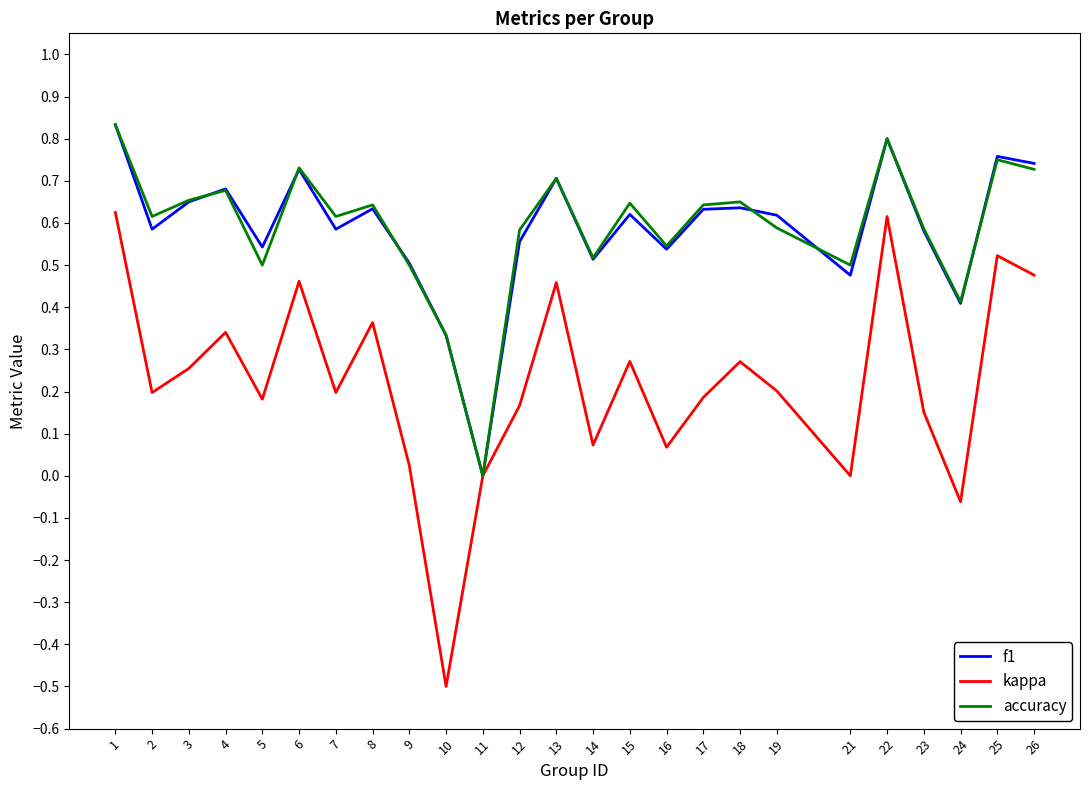

Which category has the lowest value in the f1 series?

11